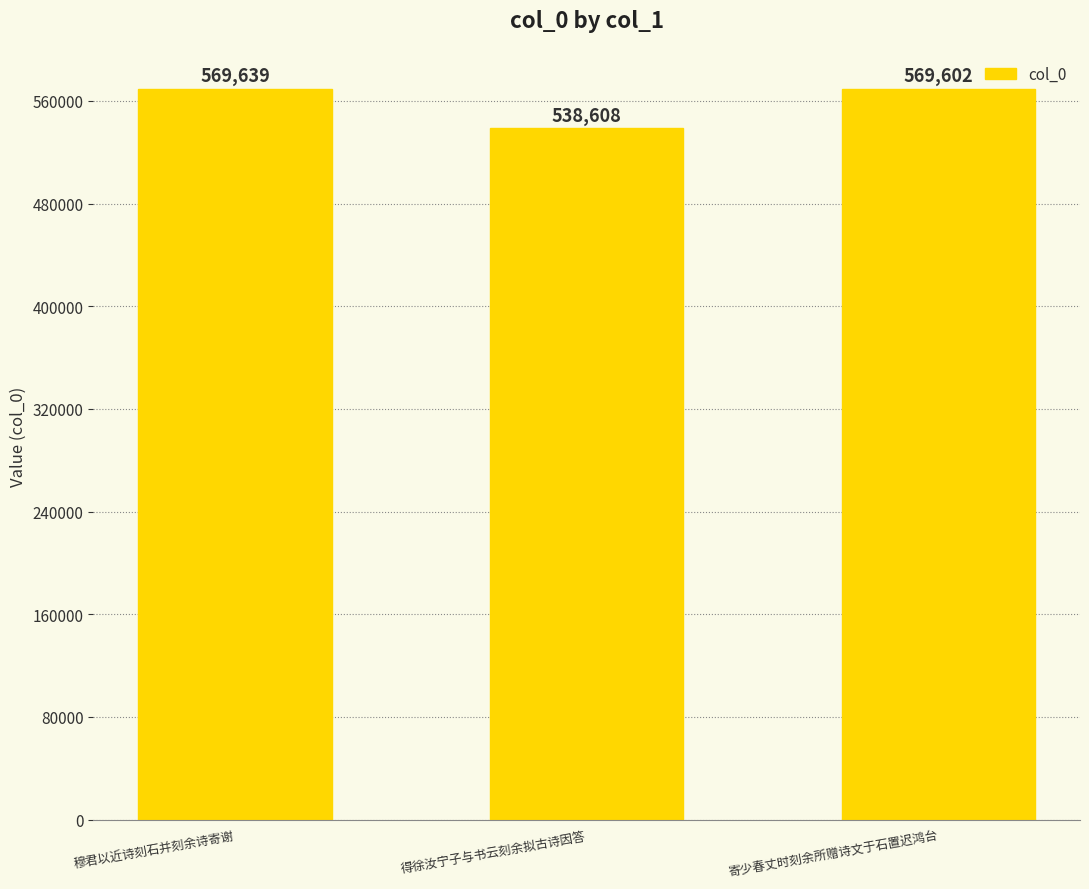

What is the value of the 1st bar from the left?

569639